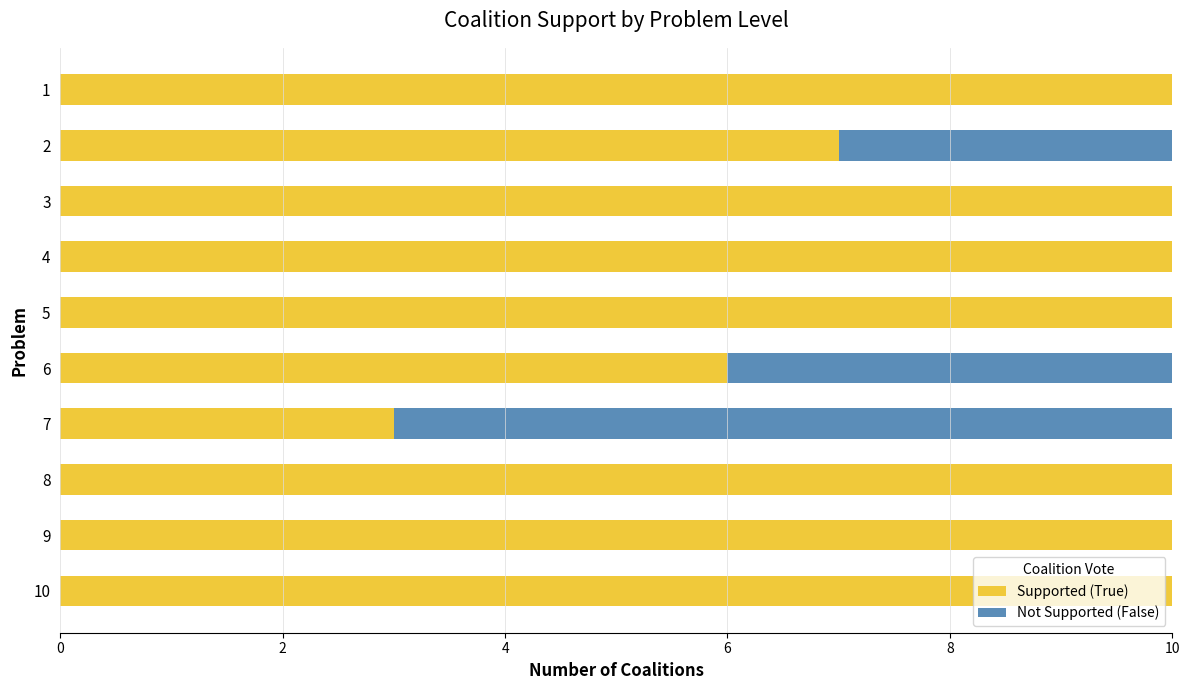

What is the sum of the Supported (True) values at 2 and 5?

17